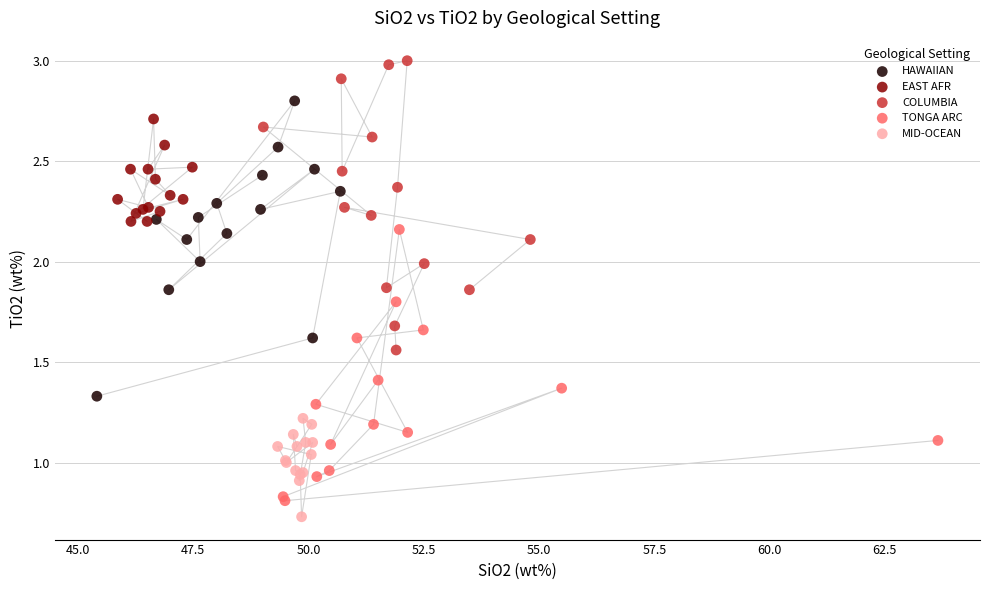

Which series reaches the maximum Y coordinate?

COLUMBIA